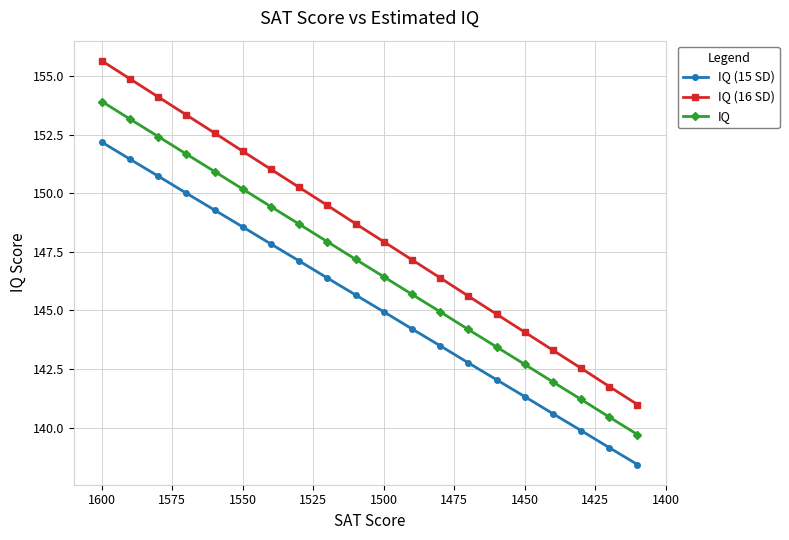

What is the value of the IQ (15 SD) point at the 8th from the left?

147.1